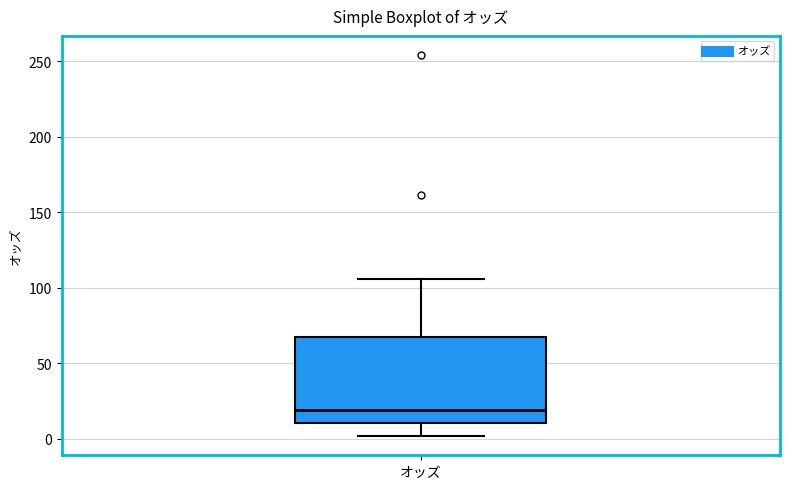

Where is the lower edge of the box for オッズ on the y-axis? The values are not printed on the chart, so give them approximately, as read against the axis.

10